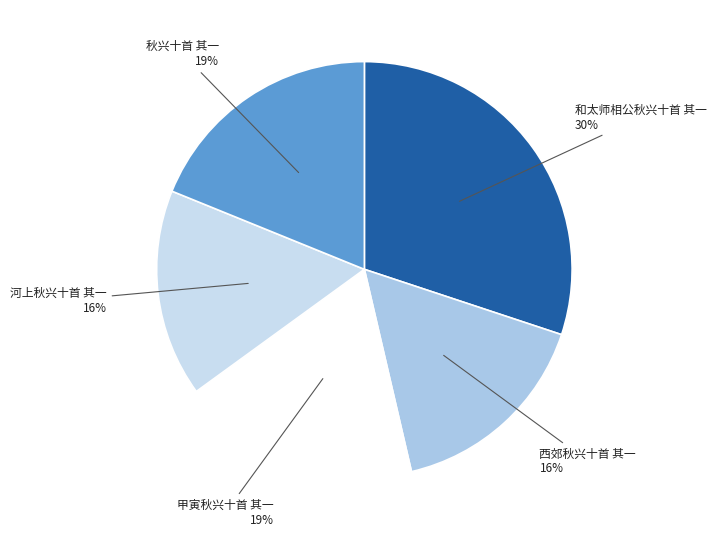

Which slice is the largest?

和太师相公秋兴十首 其一